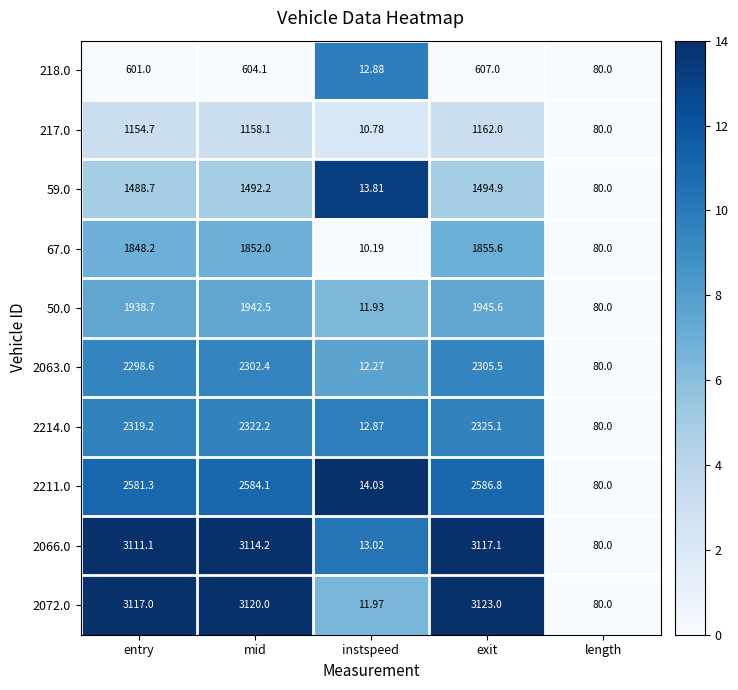

At which label does 217.0 reach its peak?

exit